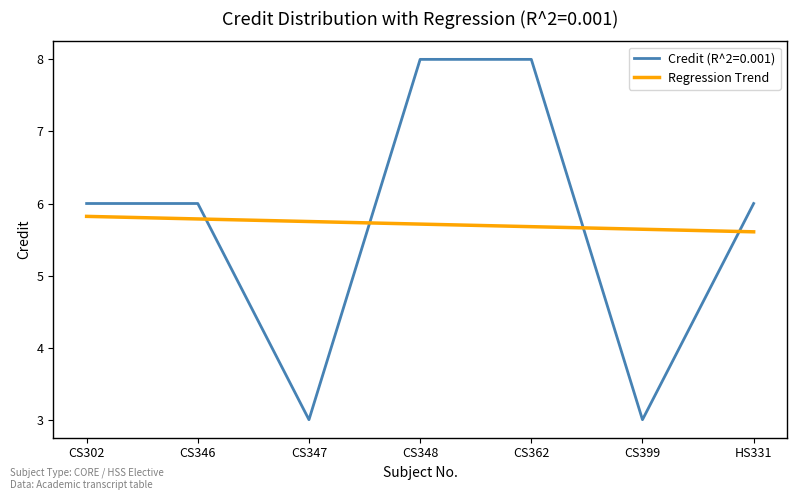

What position from the left is CS399?

6